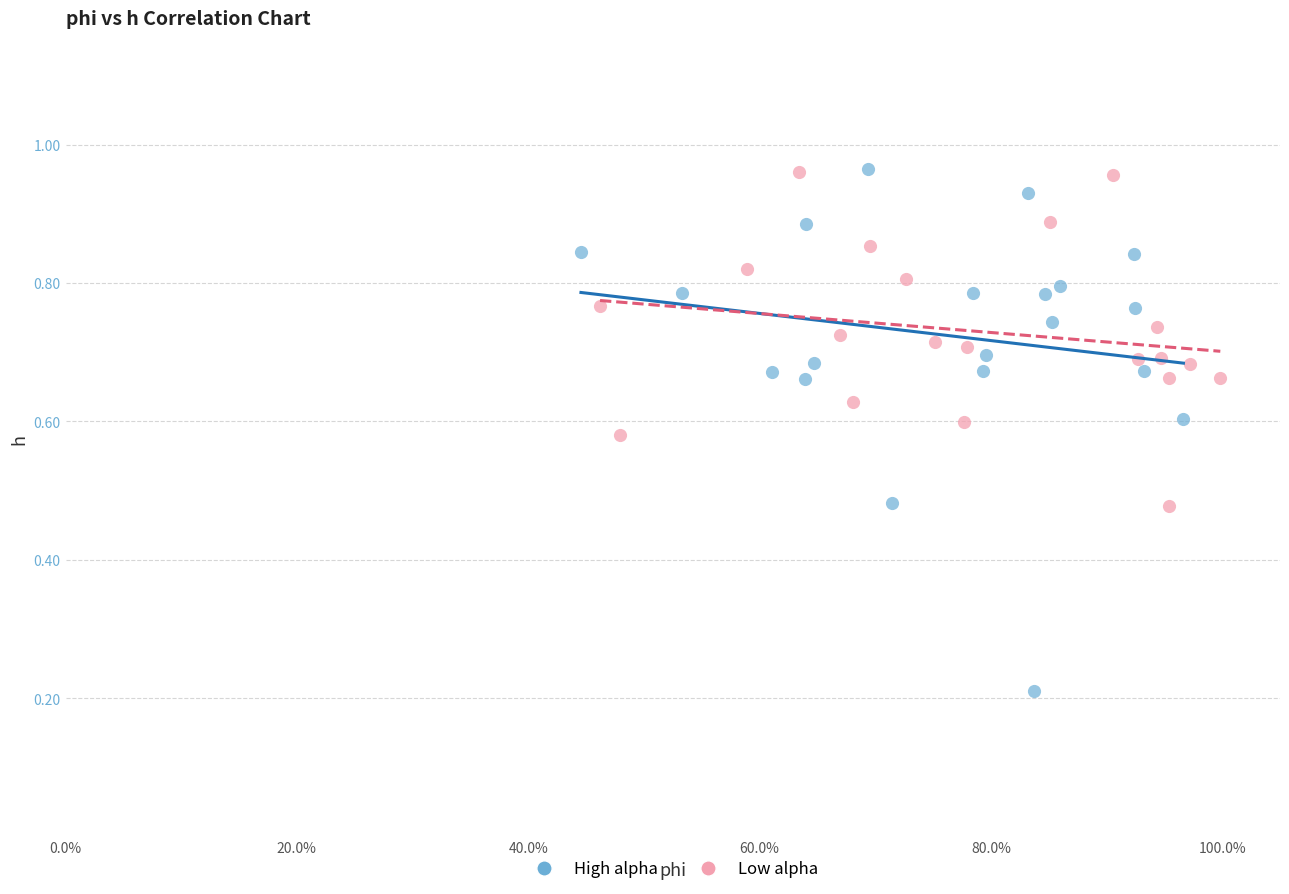

Which series has the largest Y range (max minus min)?

High alpha